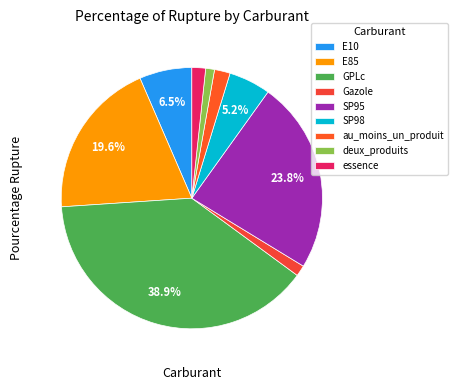

How many segments does this pie chart have?

9